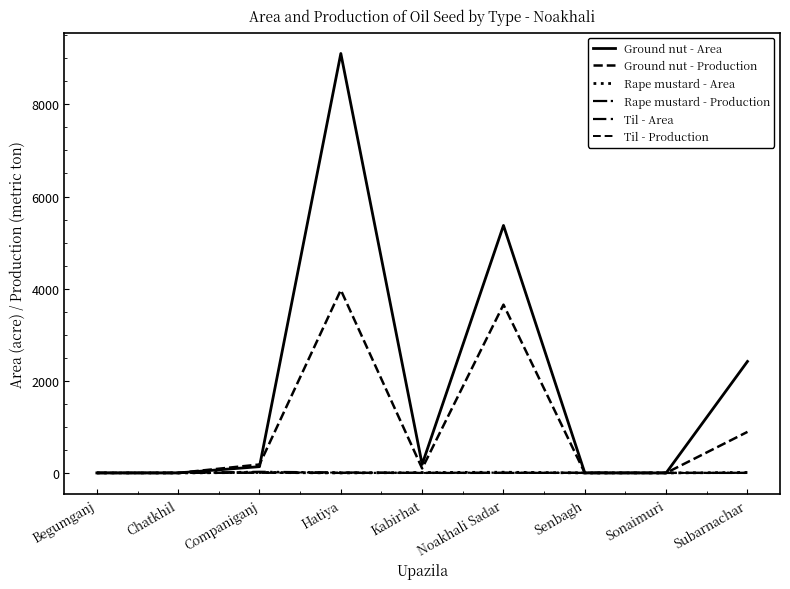

Is this an area chart (filled region under the line)?

No